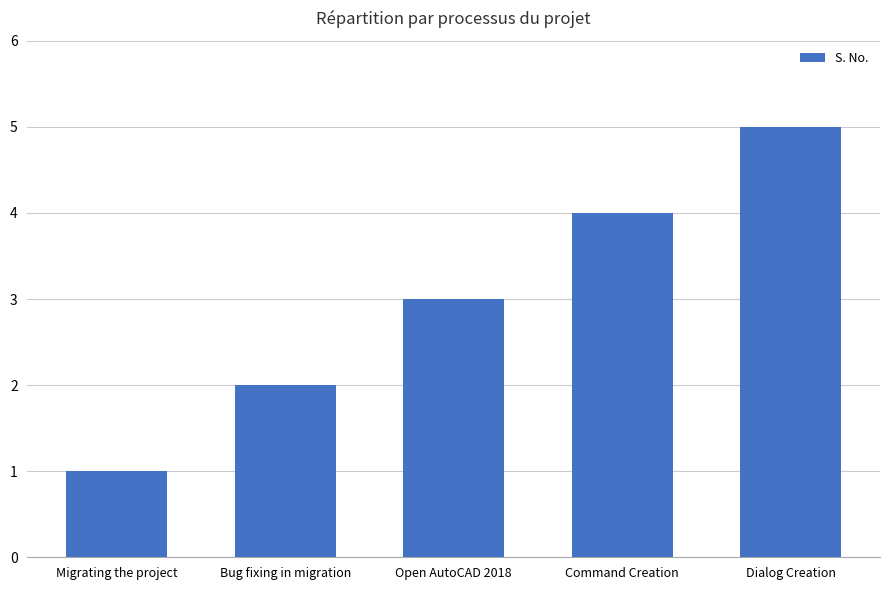

Which has a higher value, Dialog Creation or Open AutoCAD 2018?

Dialog Creation